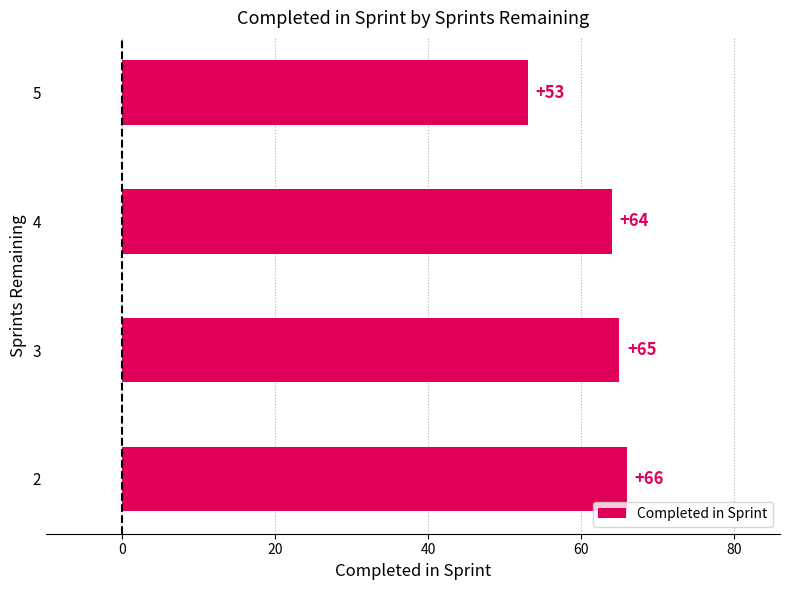

What is the value of the 2nd bar from the top?

64